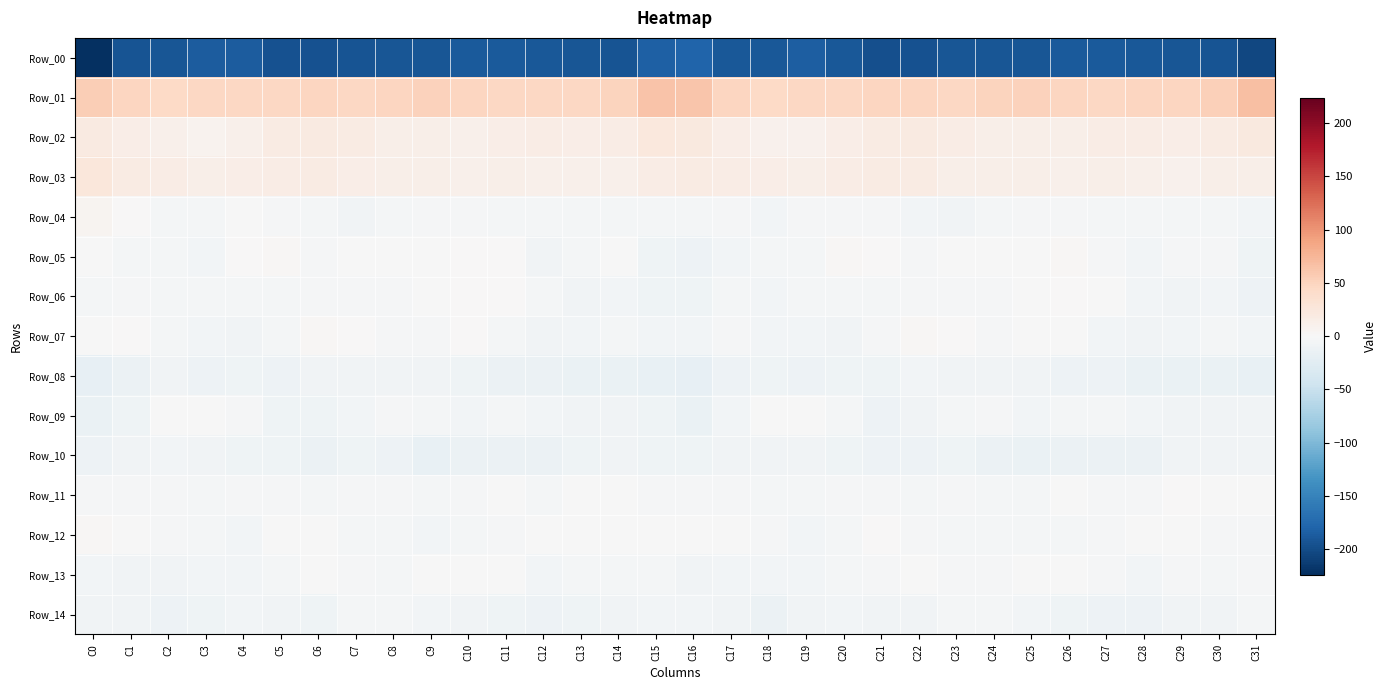

Reading right to left, what are all the values shown in this chart?

Row_00: C31=-203.0	C30=-193.4	C29=-191.9	C28=-190.3	C27=-188.8	C26=-187.4	C25=-190.6	C24=-190.9	C23=-192.1	C22=-195.1	C21=-196.0	C20=-190.0	C19=-185.2	C18=-189.9	C17=-190.0	C16=-179.8	C15=-183.5	C14=-193.4	C13=-191.2	C12=-190.1	C11=-187.8	C10=-188.1	C9=-191.8	C8=-190.6	C7=-193.7	C6=-195.4	C5=-195.2	C4=-186.9	C3=-186.4	C2=-191.5	C1=-192.8	C0=-223.8
Row_01: C31=67.8	C30=52.6	C29=47.2	C28=47.7	C27=46.5	C26=47.4	C25=51.8	C24=49.6	C23=45.9	C22=47.6	C21=47.7	C20=46.5	C19=46.2	C18=45.1	C17=48.3	C16=62.8	C15=64.1	C14=49.4	C13=47.0	C12=47.1	C11=46.6	C10=48.6	C9=52.1	C8=47.6	C7=46.0	C6=48.2	C5=47.0	C4=46.2	C3=45.8	C2=45.4	C1=48.2	C0=55.7
Row_02: C31=22.2	C30=17.6	C29=14.3	C28=15.9	C27=16.6	C26=12.4	C25=13.8	C24=13.3	C23=16.3	C22=19.4	C21=18.6	C20=14.2	C19=9.3	C18=10.3	C17=14.3	C16=21.0	C15=23.3	C14=15.9	C13=14.4	C12=16.5	C11=15.2	C10=12.2	C9=13.9	C8=13.8	C7=17.7	C6=19.7	C5=17.5	C4=11.7	C3=8.7	C2=12.2	C1=14.4	C0=19.8
Row_03: C31=12.8	C30=12.5	C29=10.4	C28=12.2	C27=12.7	C26=12.0	C25=12.8	C24=12.5	C23=13.7	C22=17.5	C21=17.5	C20=15.9	C19=12.9	C18=15.6	C17=16.8	C16=19.1	C15=16.0	C14=11.4	C13=11.4	C12=12.1	C11=12.4	C10=11.9	C9=13.0	C8=12.4	C7=15.1	C6=17.7	C5=17.4	C4=14.3	C3=13.4	C2=16.6	C1=18.2	C0=24.7
Row_04: C31=-5.3	C30=-4.2	C29=-4.9	C28=-3.9	C27=-4.1	C26=-2.4	C25=-2.8	C24=-3.6	C23=-7.5	C22=-6.0	C21=-3.4	C20=-1.9	C19=-2.9	C18=-5.8	C17=-2.6	C16=-4.4	C15=-4.6	C14=-4.6	C13=-4.5	C12=-4.3	C11=-3.5	C10=-2.3	C9=-3.0	C8=-5.0	C7=-8.1	C6=-4.7	C5=-3.0	C4=-1.5	C3=-4.7	C2=-4.8	C1=0.8	C0=5.5
Row_05: C31=-10.2	C30=-3.4	C29=-2.8	C28=-6.9	C27=-3.4	C26=2.8	C25=-1.0	C24=-0.8	C23=-1.1	C22=-2.7	C21=0.3	C20=3.4	C19=-4.0	C18=-5.1	C17=-6.2	C16=-10.8	C15=-9.2	C14=-1.7	C13=-4.6	C12=-7.3	C11=0.3	C10=1.6	C9=-1.2	C8=-0.9	C7=-1.4	C6=-3.2	C5=3.2	C4=0.7	C3=-5.4	C2=-4.9	C1=-3.8	C0=-1.1
Row_06: C31=-11.8	C30=-6.3	C29=-7.8	C28=-5.4	C27=-0.4	C26=1.7	C25=-0.1	C24=-2.7	C23=-2.5	C22=-2.7	C21=-3.6	C20=-4.3	C19=-4.2	C18=-5.3	C17=-5.2	C16=-10.3	C15=-10.2	C14=-6.3	C13=-7.6	C12=-3.6	C11=0.6	C10=1.7	C9=-1.3	C8=-2.8	C7=-2.4	C6=-3.1	C5=-3.9	C4=-4.2	C3=-4.9	C2=-4.9	C1=-2.7	C0=-3.9
Row_07: C31=-6.2	C30=-4.8	C29=-5.9	C28=-7.8	C27=-6.6	C26=-0.6	C25=-1.7	C24=-2.8	C23=0.1	C22=2.4	C21=-1.8	C20=-7.5	C19=-5.8	C18=-5.8	C17=-2.5	C16=-5.4	C15=-6.1	C14=-4.9	C13=-6.3	C12=-8.4	C11=-4.7	C10=0.2	C9=-2.6	C8=-1.9	C7=1.2	C6=1.8	C5=-5.0	C4=-7.2	C3=-5.9	C2=-4.4	C1=0.4	C0=-0.3
Row_08: C31=-17.0	C30=-14.8	C29=-14.7	C28=-14.7	C27=-12.2	C26=-10.8	C25=-7.3	C24=-8.5	C23=-8.1	C22=-6.8	C21=-9.6	C20=-10.2	C19=-10.9	C18=-9.2	C17=-11.0	C16=-19.0	C15=-17.1	C14=-14.0	C13=-15.4	C12=-13.4	C11=-12.4	C10=-9.0	C9=-7.3	C8=-8.5	C7=-7.5	C6=-7.4	C5=-10.8	C4=-9.9	C3=-11.3	C2=-7.7	C1=-12.7	C0=-18.3
Row_09: C31=-8.6	C30=-7.2	C29=-8.2	C28=-6.0	C27=-5.0	C26=-4.8	C25=-5.6	C24=-3.4	C23=-4.9	C22=-7.5	C21=-10.7	C20=-4.4	C19=-0.8	C18=-0.8	C17=-6.4	C16=-14.0	C15=-9.6	C14=-7.7	C13=-7.6	C12=-5.6	C11=-4.6	C10=-5.3	C9=-5.1	C8=-3.3	C7=-5.9	C6=-9.2	C5=-9.3	C4=-2.0	C3=-1.2	C2=-1.0	C1=-9.5	C0=-15.3
Row_10: C31=-7.9	C30=-7.4	C29=-8.7	C28=-12.3	C27=-13.7	C26=-12.3	C25=-15.2	C24=-13.7	C23=-10.3	C22=-12.0	C21=-10.8	C20=-9.7	C19=-8.1	C18=-7.7	C17=-7.1	C16=-10.0	C15=-10.4	C14=-7.2	C13=-10.1	C12=-13.9	C11=-12.8	C10=-12.7	C9=-15.8	C8=-12.1	C7=-10.4	C6=-12.3	C5=-9.8	C4=-9.1	C3=-8.2	C2=-6.9	C1=-8.0	C0=-11.1
Row_11: C31=-0.5	C30=-1.7	C29=0.2	C28=-3.0	C27=-2.2	C26=-1.7	C25=-4.6	C24=-3.9	C23=-2.7	C22=-4.8	C21=-3.3	C20=-2.0	C19=-4.1	C18=-3.5	C17=-1.9	C16=-2.2	C15=-3.3	C14=-0.3	C13=-1.1	C12=-3.6	C11=-1.5	C10=-2.3	C9=-5.1	C8=-3.2	C7=-3.2	C6=-4.9	C5=-2.0	C4=-2.5	C3=-4.7	C2=-2.8	C1=-2.2	C0=-2.5
Row_12: C31=-2.7	C30=-2.0	C29=-1.2	C28=-0.9	C27=-2.6	C26=-3.7	C25=-5.1	C24=-4.0	C23=-4.4	C22=-2.3	C21=0.3	C20=-3.9	C19=-5.9	C18=-2.6	C17=-1.1	C16=-0.2	C15=-1.0	C14=-1.7	C13=-1.5	C12=-0.8	C11=-3.4	C10=-3.8	C9=-5.3	C8=-4.0	C7=-4.2	C6=-0.5	C5=-0.6	C4=-5.3	C3=-5.0	C2=-2.3	C1=-0.9	C0=2.3
Row_13: C31=-3.4	C30=-4.7	C29=-3.0	C28=-6.0	C27=-2.7	C26=-0.3	C25=-1.3	C24=-2.4	C23=-3.2	C22=-0.6	C21=-2.9	C20=-4.9	C19=-6.4	C18=-6.8	C17=-6.9	C16=-7.0	C15=-4.5	C14=-4.1	C13=-4.0	C12=-5.5	C11=-1.0	C10=-0.6	C9=-1.4	C8=-3.5	C7=-1.9	C6=-1.1	C5=-3.6	C4=-5.5	C3=-6.6	C2=-7.3	C1=-7.6	C0=-6.6
Row_14: C31=-4.3	C30=-7.8	C29=-8.3	C28=-12.0	C27=-11.0	C26=-9.4	C25=-6.7	C24=-4.4	C23=-3.9	C22=-7.7	C21=-8.7	C20=-6.1	C19=-7.7	C18=-12.8	C17=-8.4	C16=-6.2	C15=-5.3	C14=-8.5	C13=-9.7	C12=-12.2	C11=-10.2	C10=-8.7	C9=-5.4	C8=-4.3	C7=-4.6	C6=-9.3	C5=-7.3	C4=-5.8	C3=-10.2	C2=-12.1	C1=-8.6	C0=-8.2